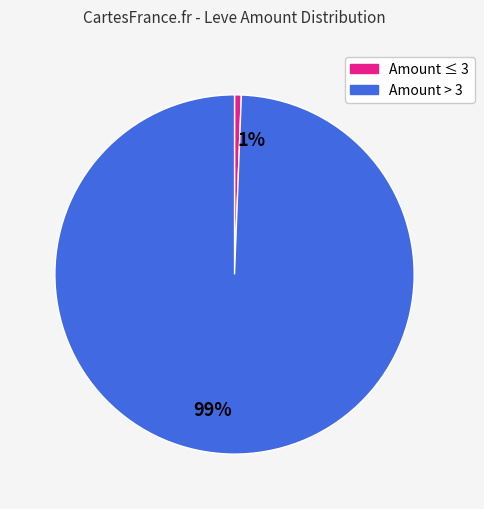

True or false: 99% accounts for 89% of the total.

False